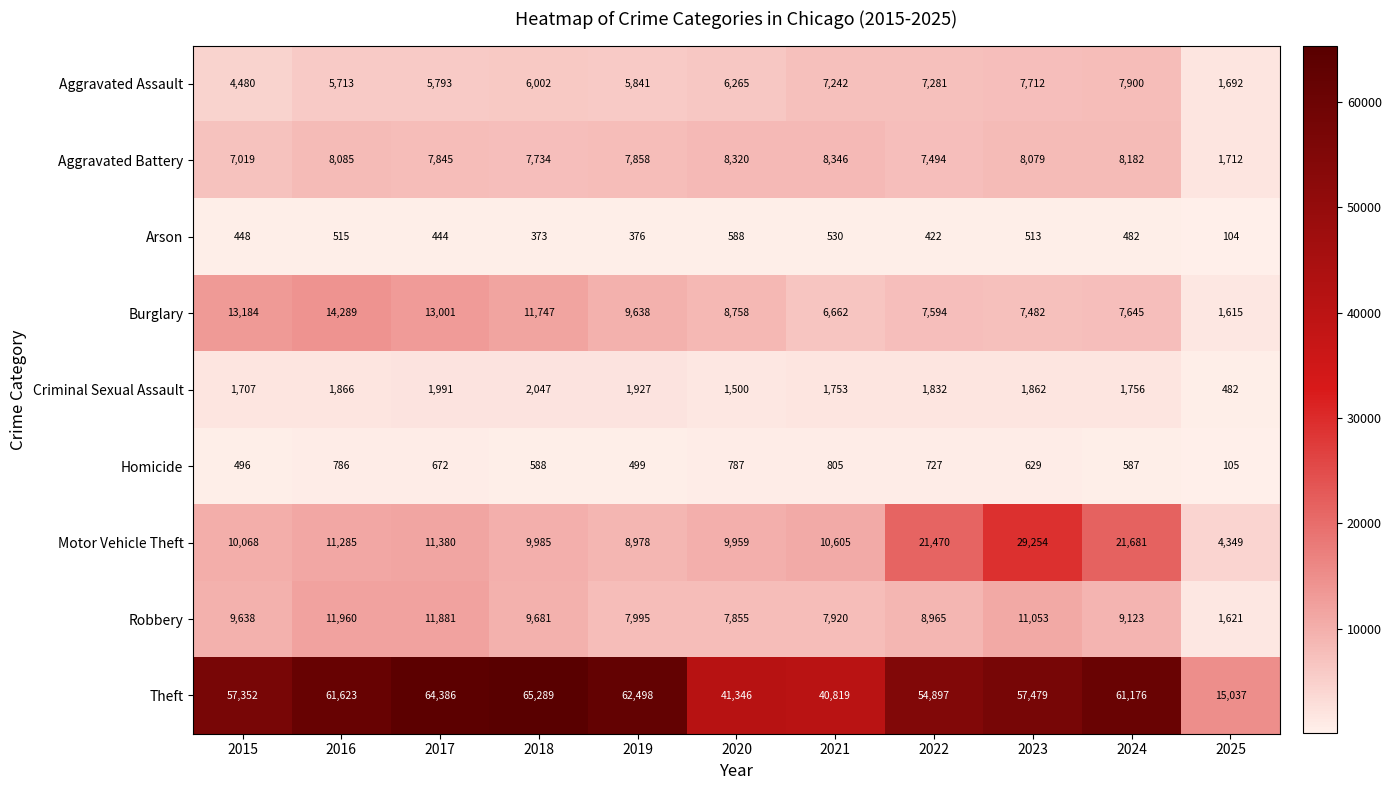

Between 2022 and 2025, which series saw the biggest shift?

Theft